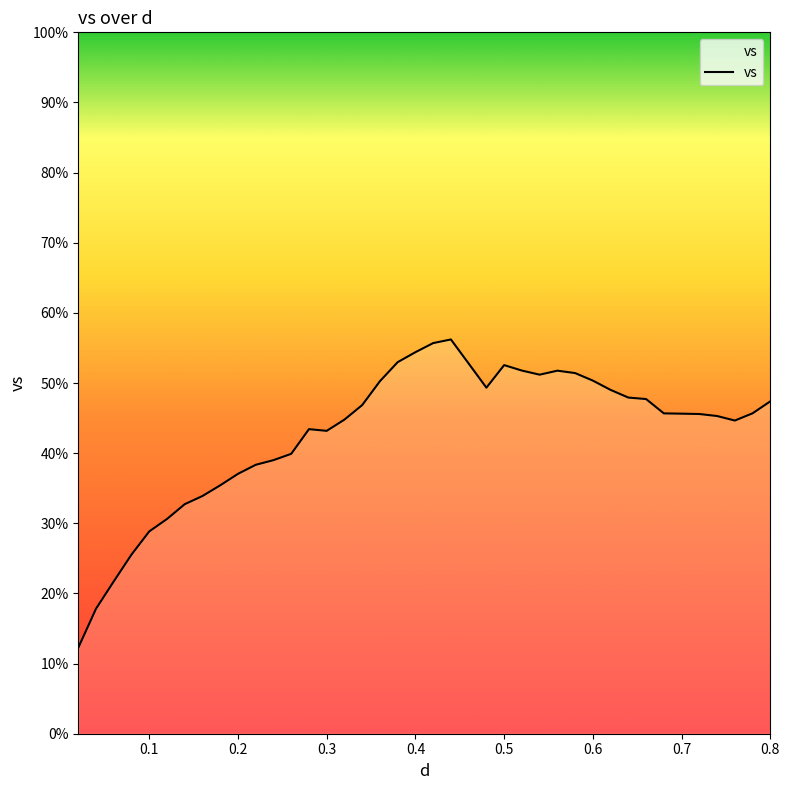

Count the number of data series in this chart.

1